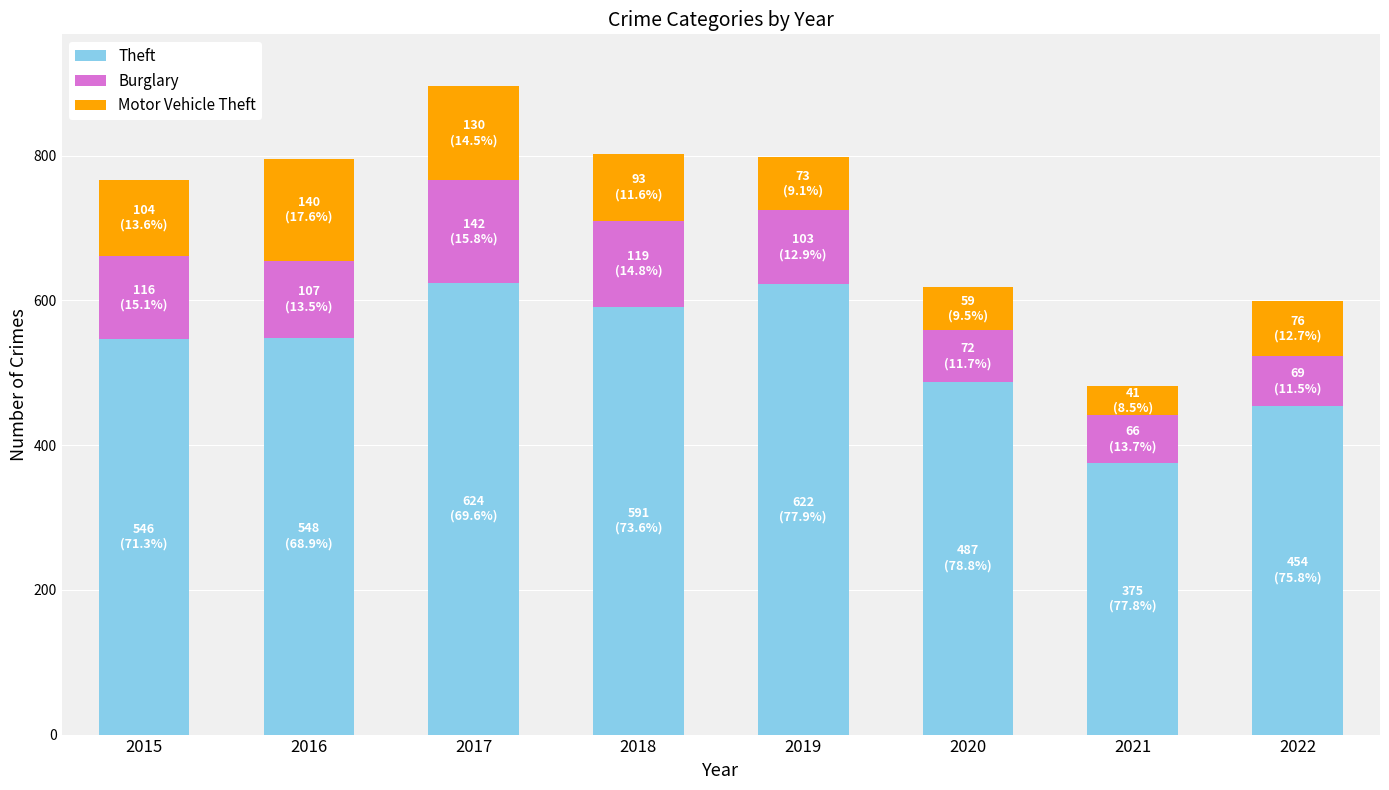

The value of Theft at 2017 is 258. True or false?

False